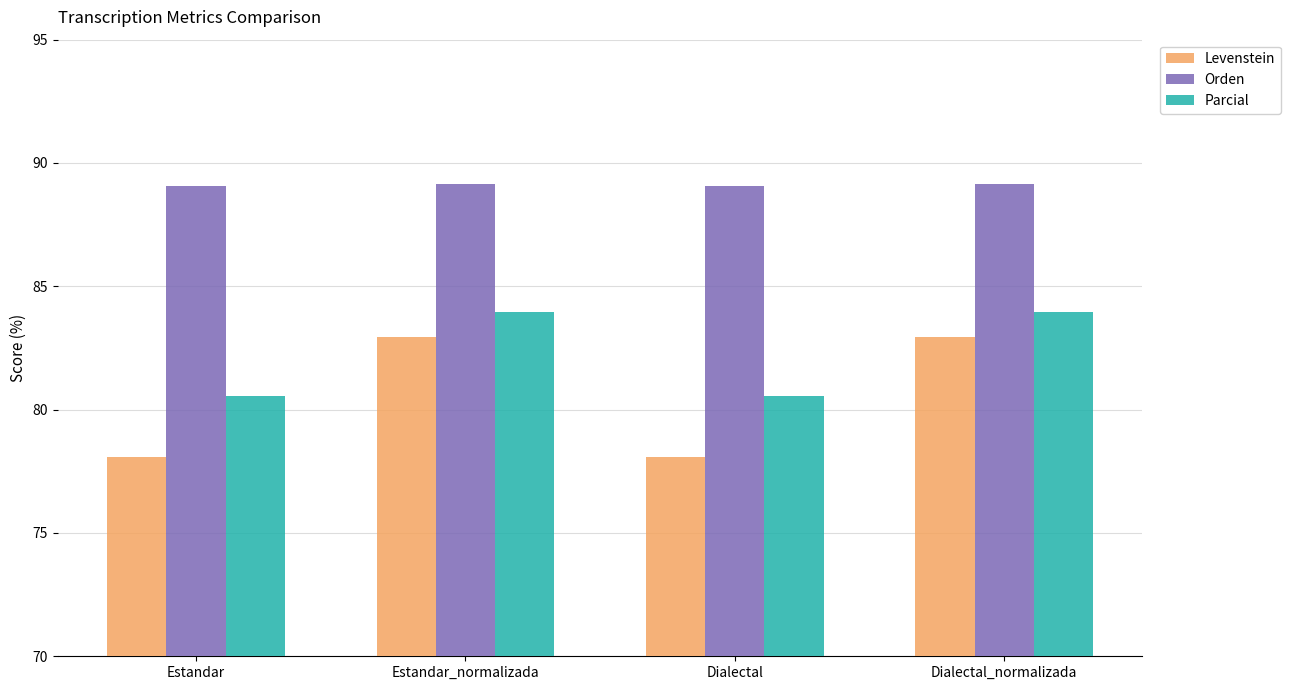

What is the lowest value of the Parcial series?

80.6